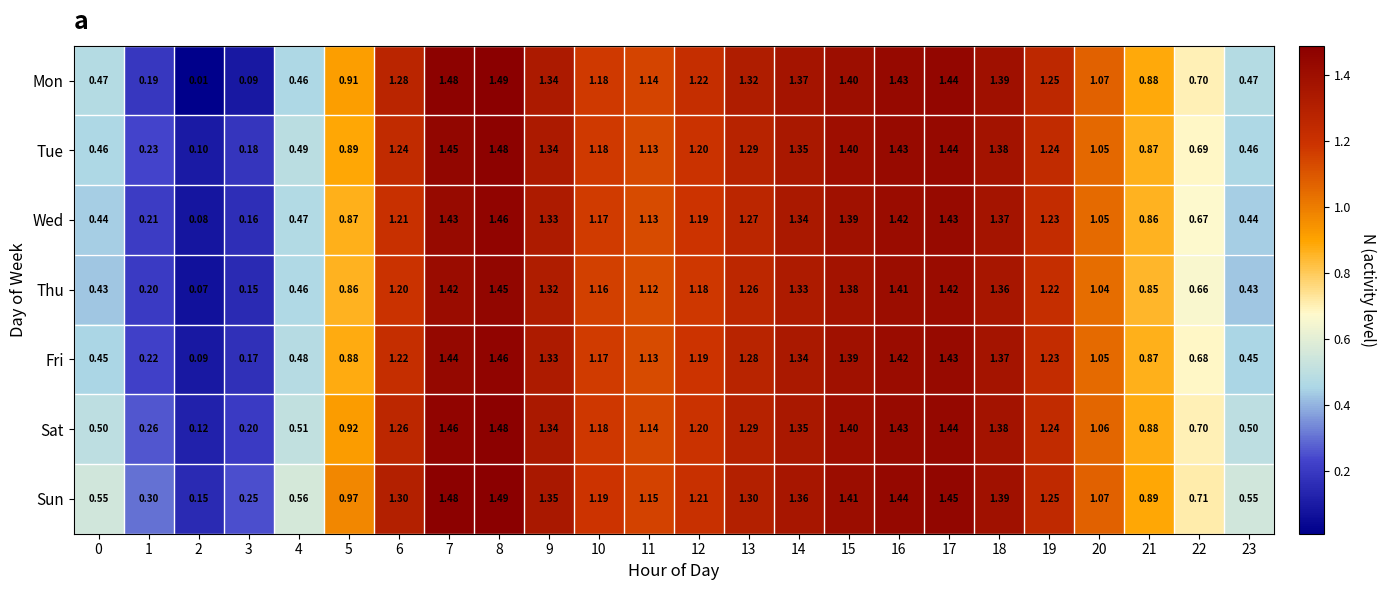

Rank the series at 0 from lowest to highest value.

Thu, Wed, Fri, Tue, Mon, Sat, Sun